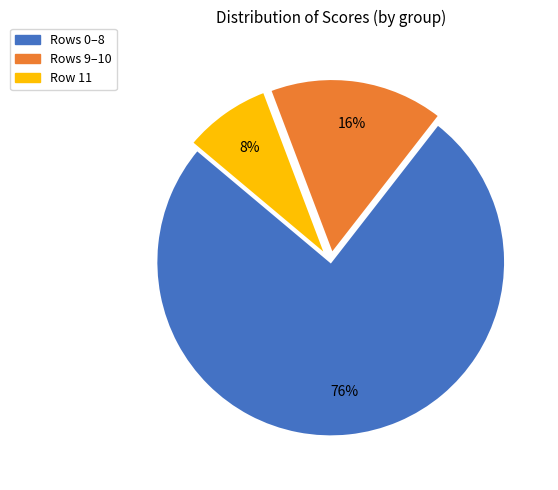

The Row 11 slice represents 22% of the pie. True or false?

False